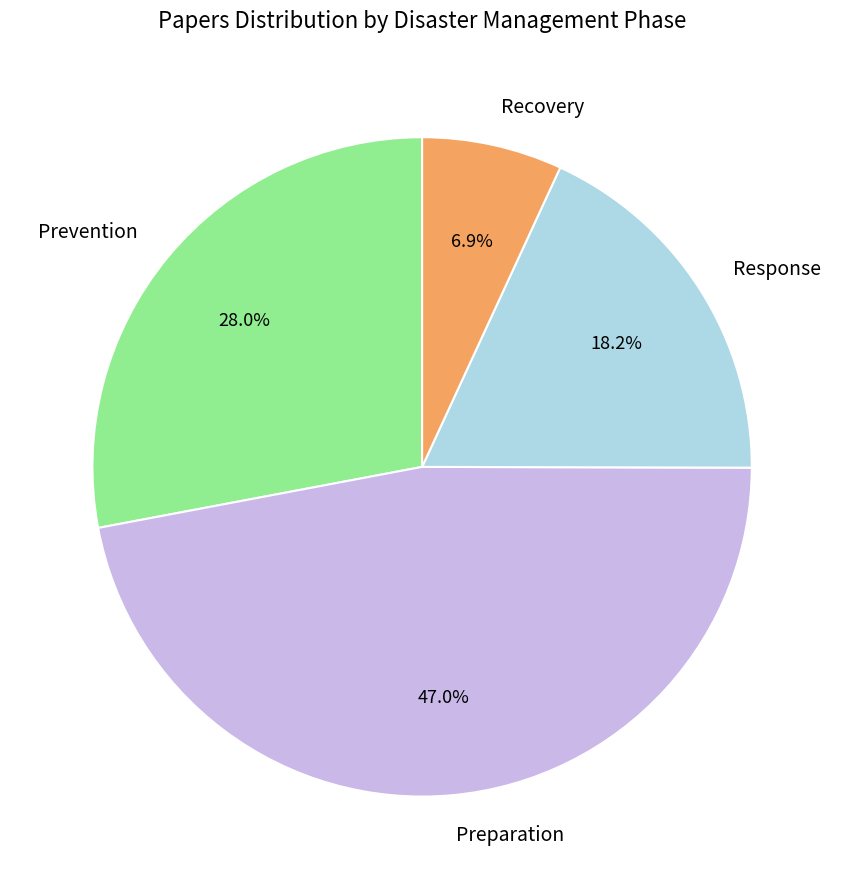

Between Recovery and Response, which is larger?

Response